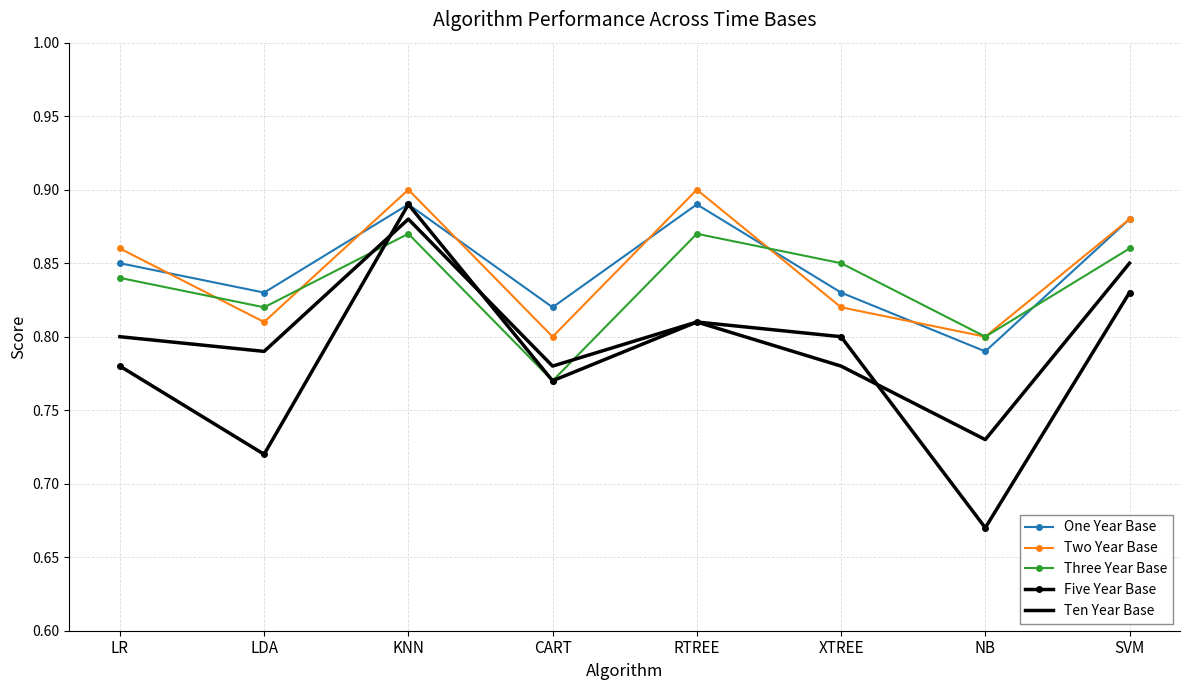

What position from the left is XTREE?

6